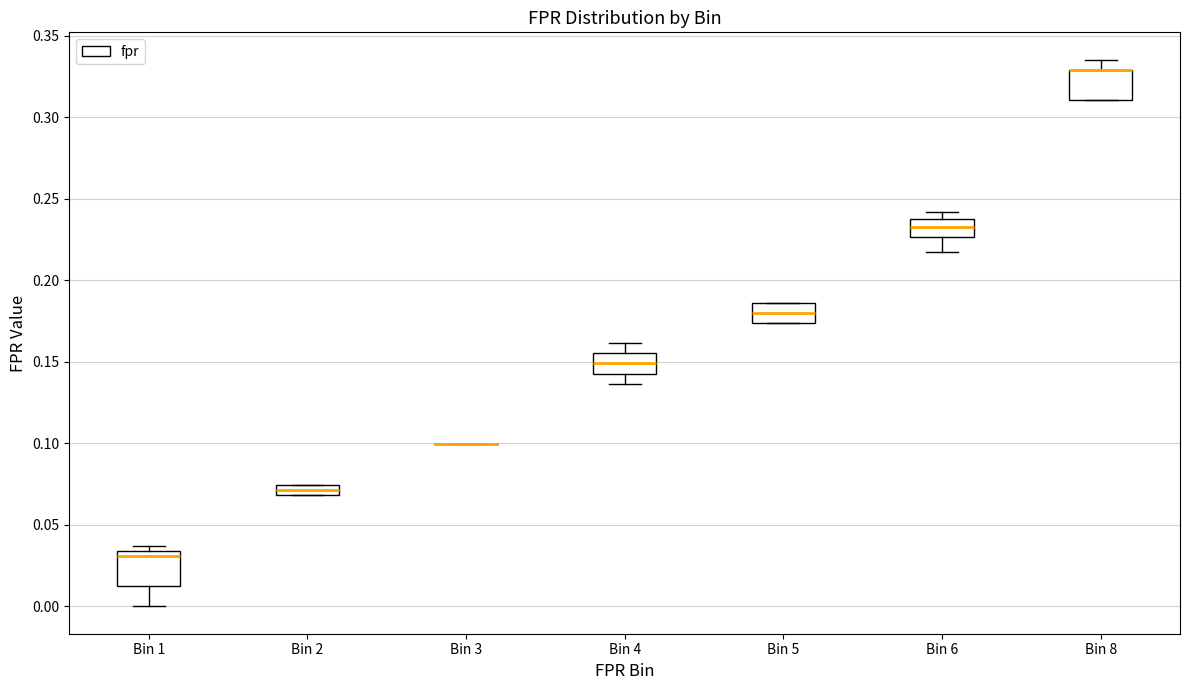

Where is the upper edge of the box for Bin 6 on the y-axis? The values are not printed on the chart, so give them approximately, as read against the axis.

0.240